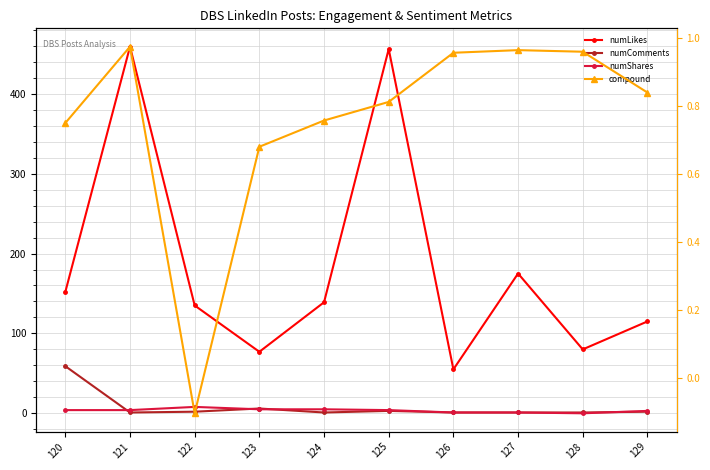

How many interior local valleys does the numComments series have?

2